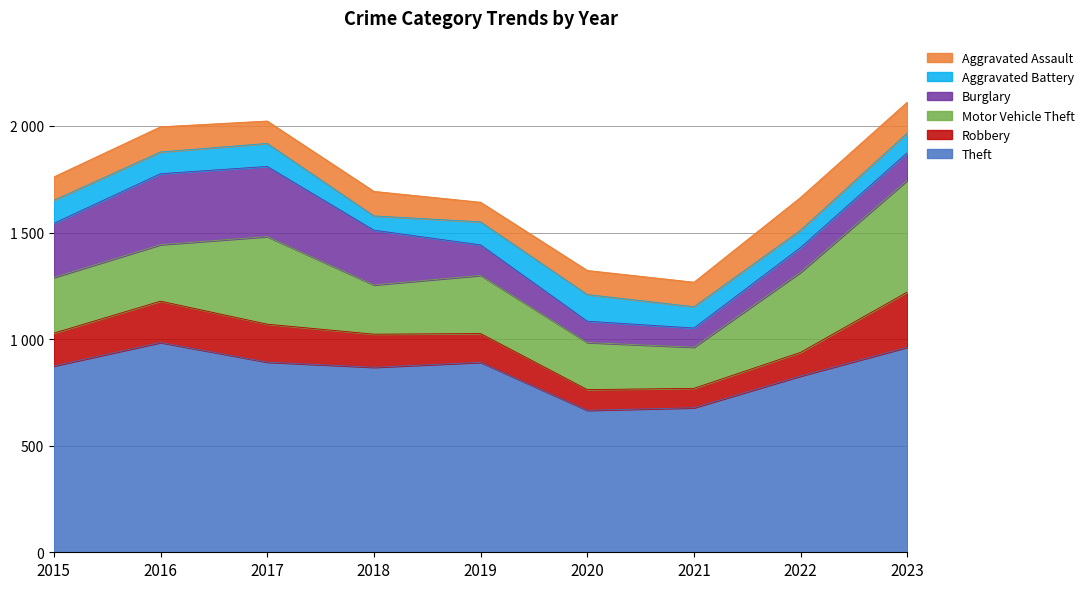

Is it true that Motor Vehicle Theft equals 462 at 2015?

False